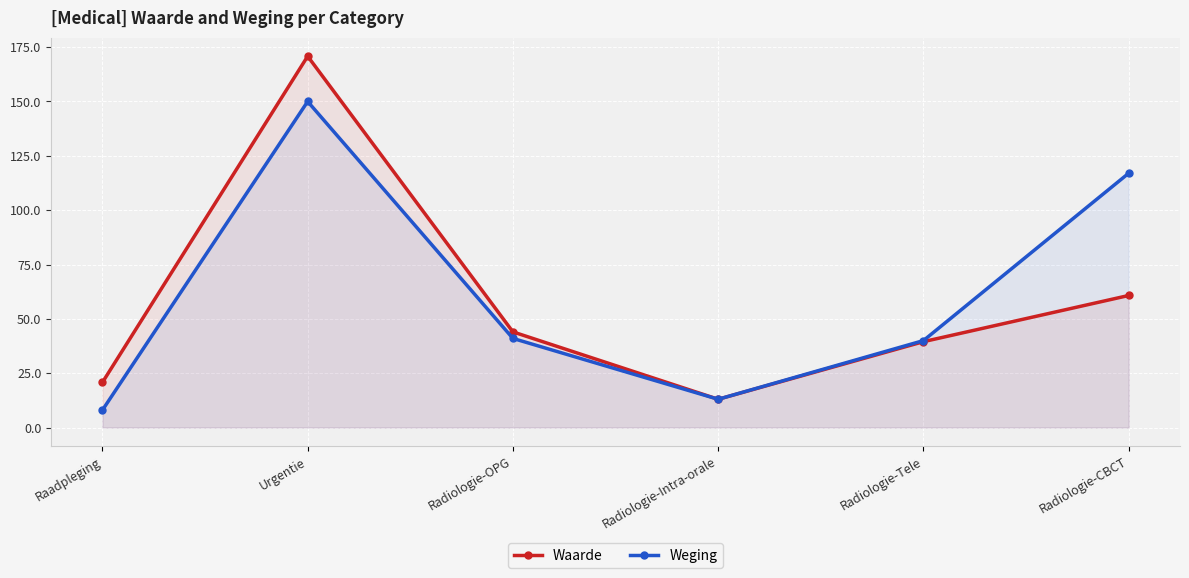

What is the greatest value displayed?

170.8